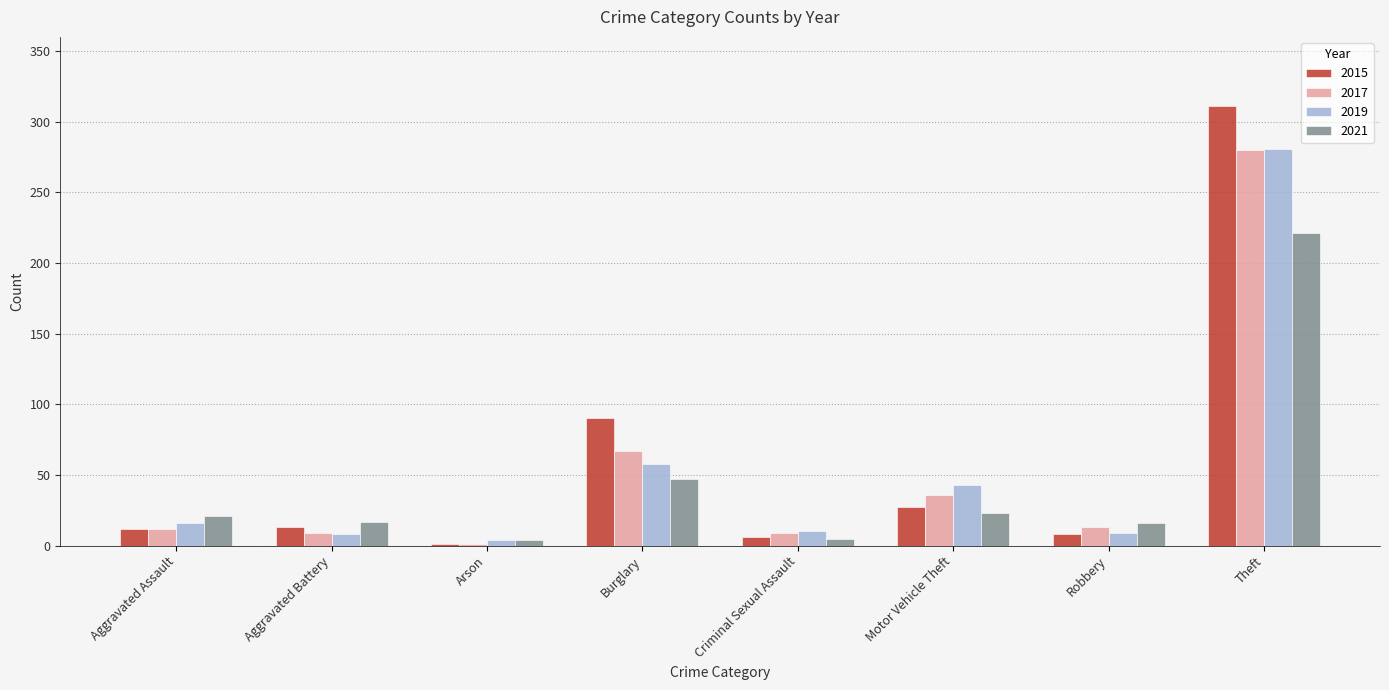

Is it true that 2015 equals 90 at Burglary?

True